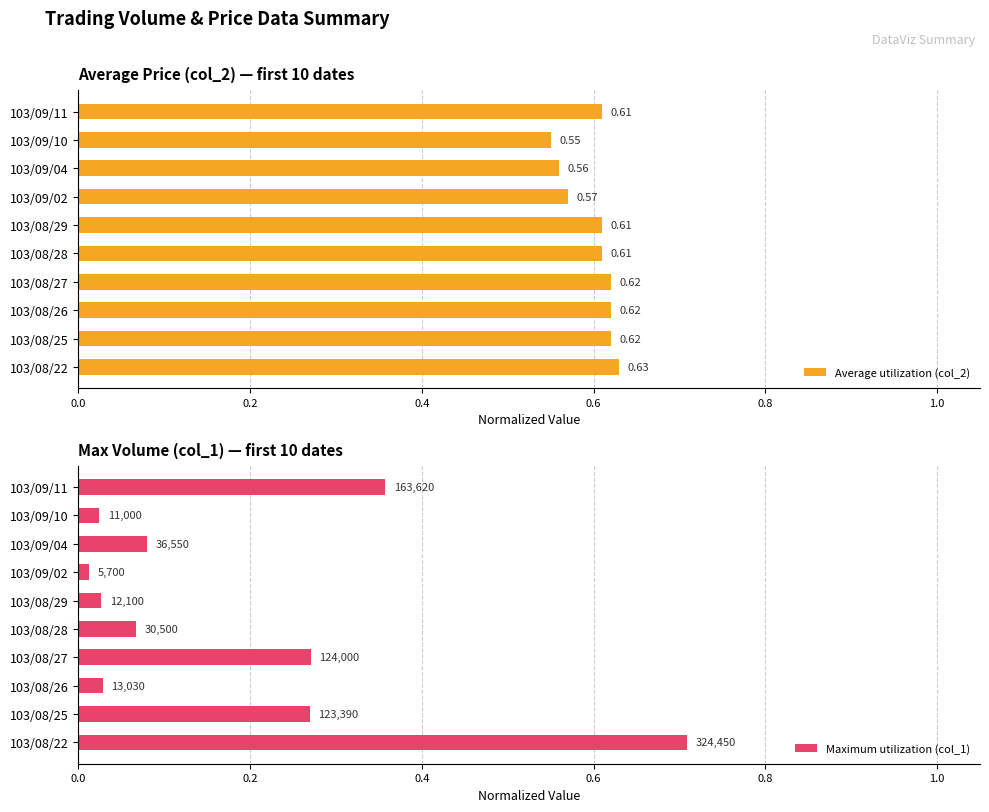

What is the sum of all Average utilization (col_2) values?

6.0